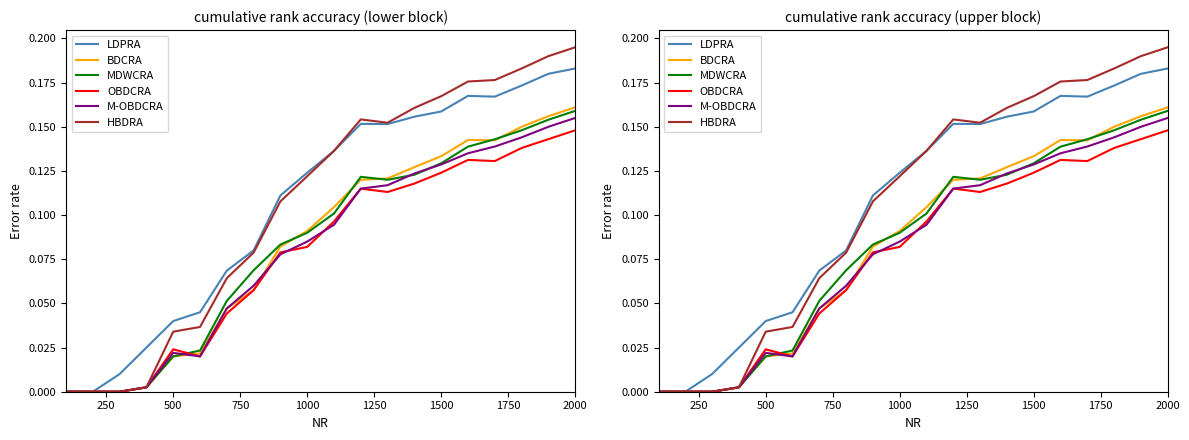

How many values in LDPRA are above zero?

18